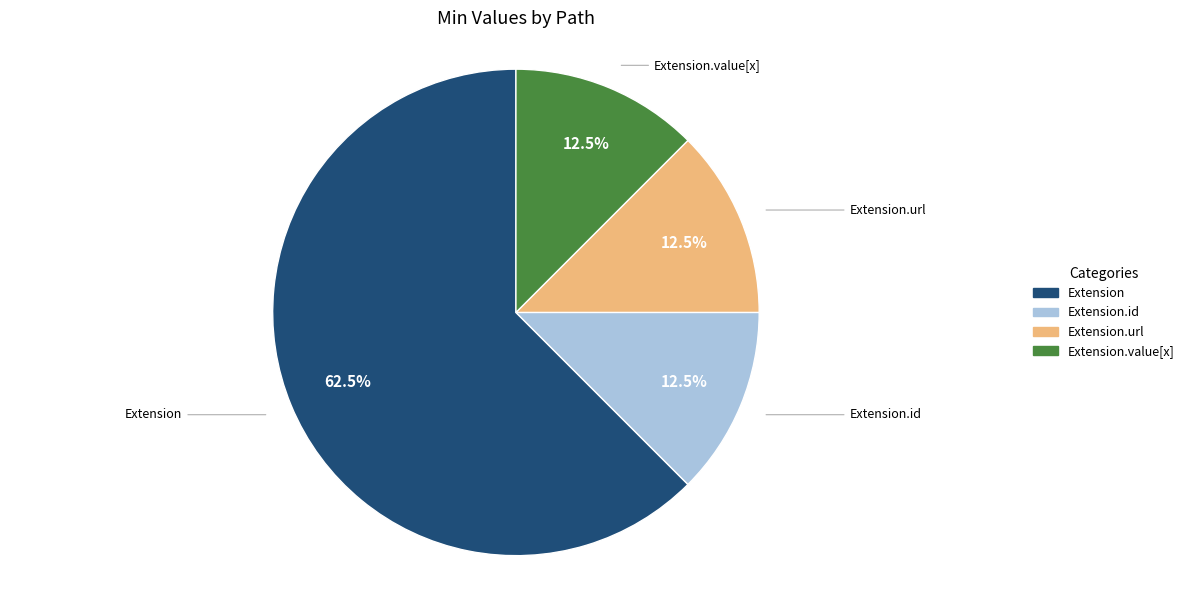

Is there any slice that represents more than half of the pie?

Yes